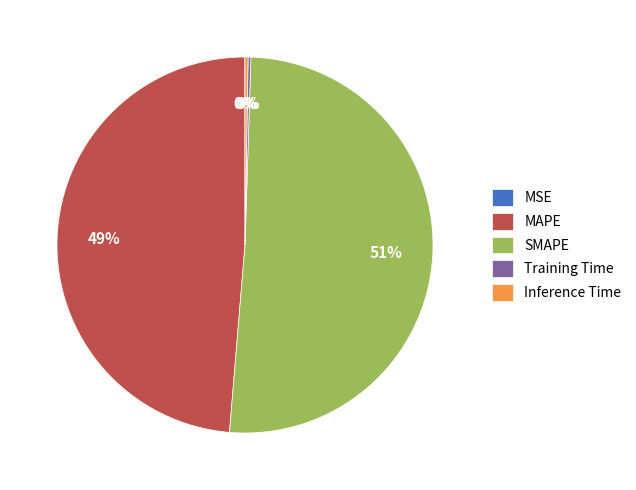

True or false: MAPE accounts for 42% of the total.

False